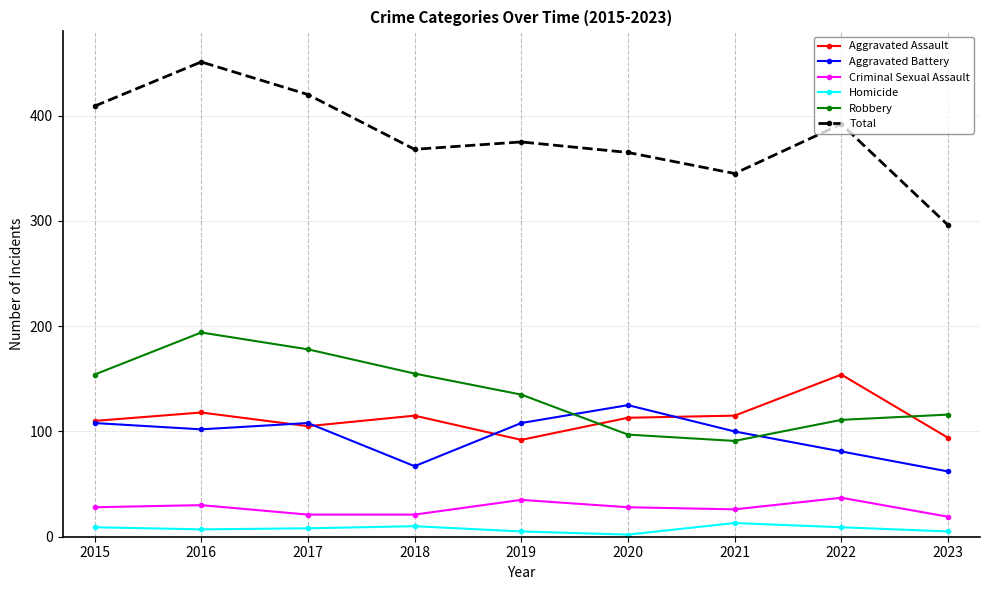

What value does the Aggravated Assault series have at 2022, to the nearest 5?

155